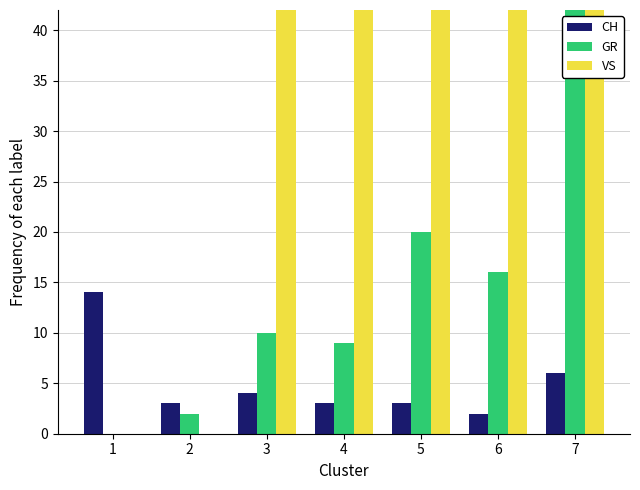

What are all the series names shown in the legend?

CH, GR, VS